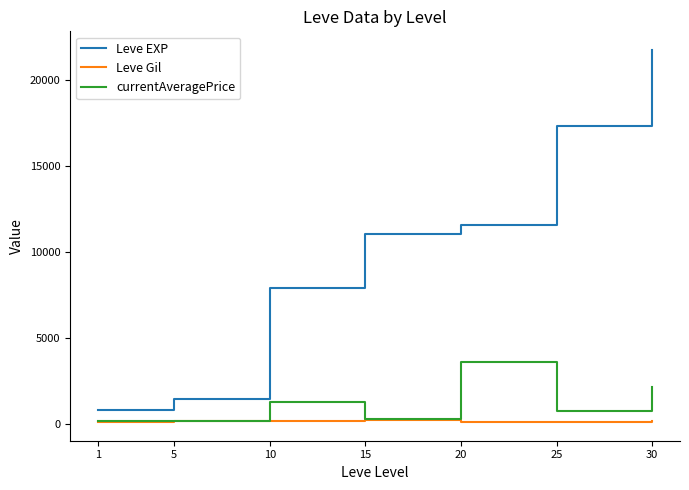

What is the difference between the Leve Gil values at 5 and 1?

27.0